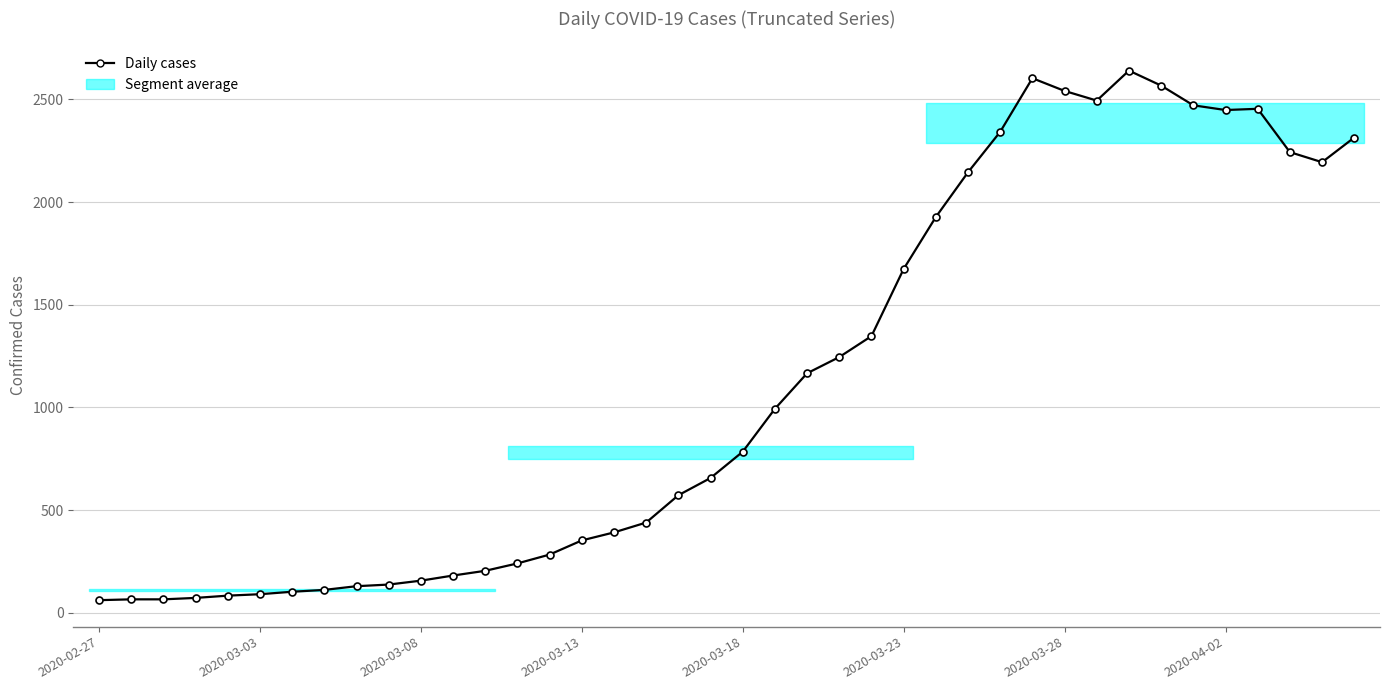

How many data points does each series have?

40